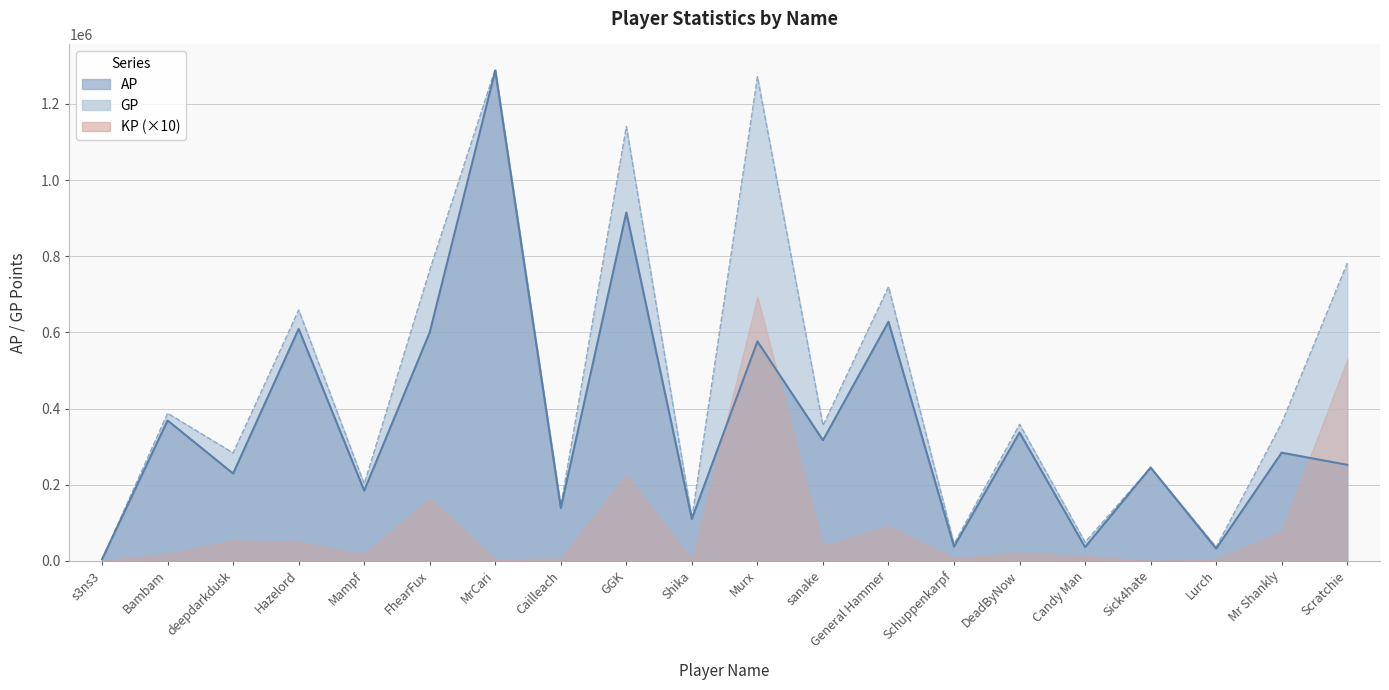

The value of AP at sanake is 176374. True or false?

False